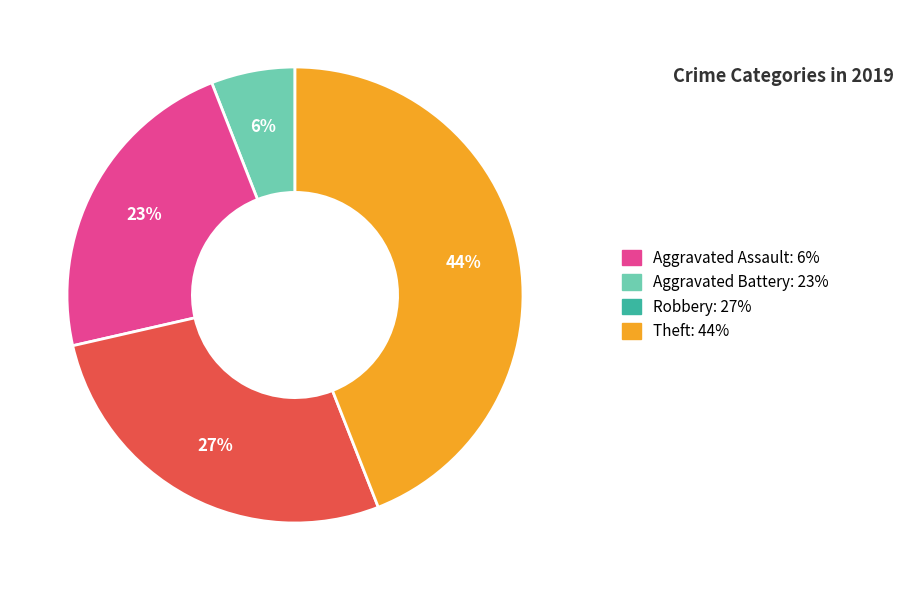

Does Aggravated Battery represent more than half of the total?

No